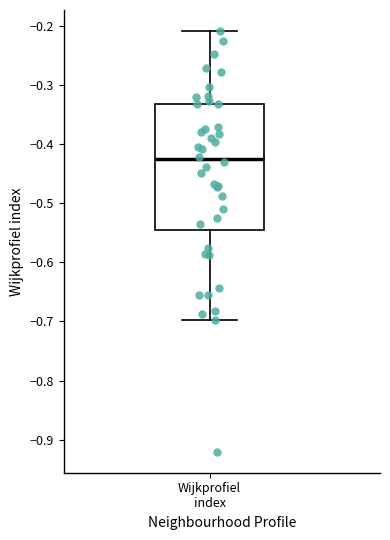

Read this box plot against the y-axis: the position of the median line, the range covered by the box, and the ends of both whiskers. The values are not printed on the chart, so give them approximately, as read against the axis.

median -0.43, box -0.55 to -0.33, whiskers -0.70 to -0.21